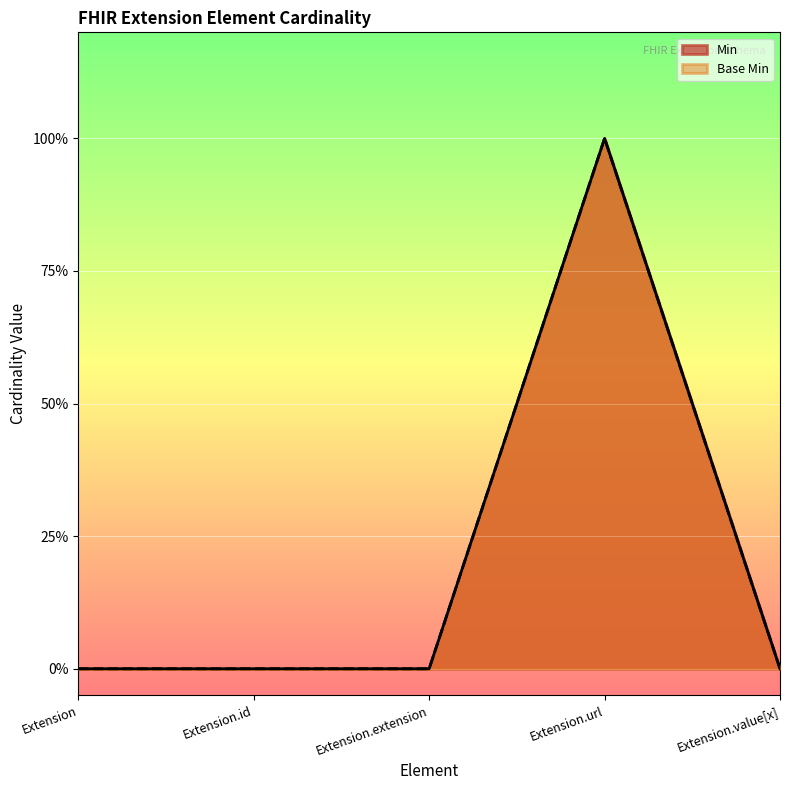

List the labels in order of Min value, largest first.

Extension.url, Extension, Extension.id, Extension.extension, Extension.value[x]